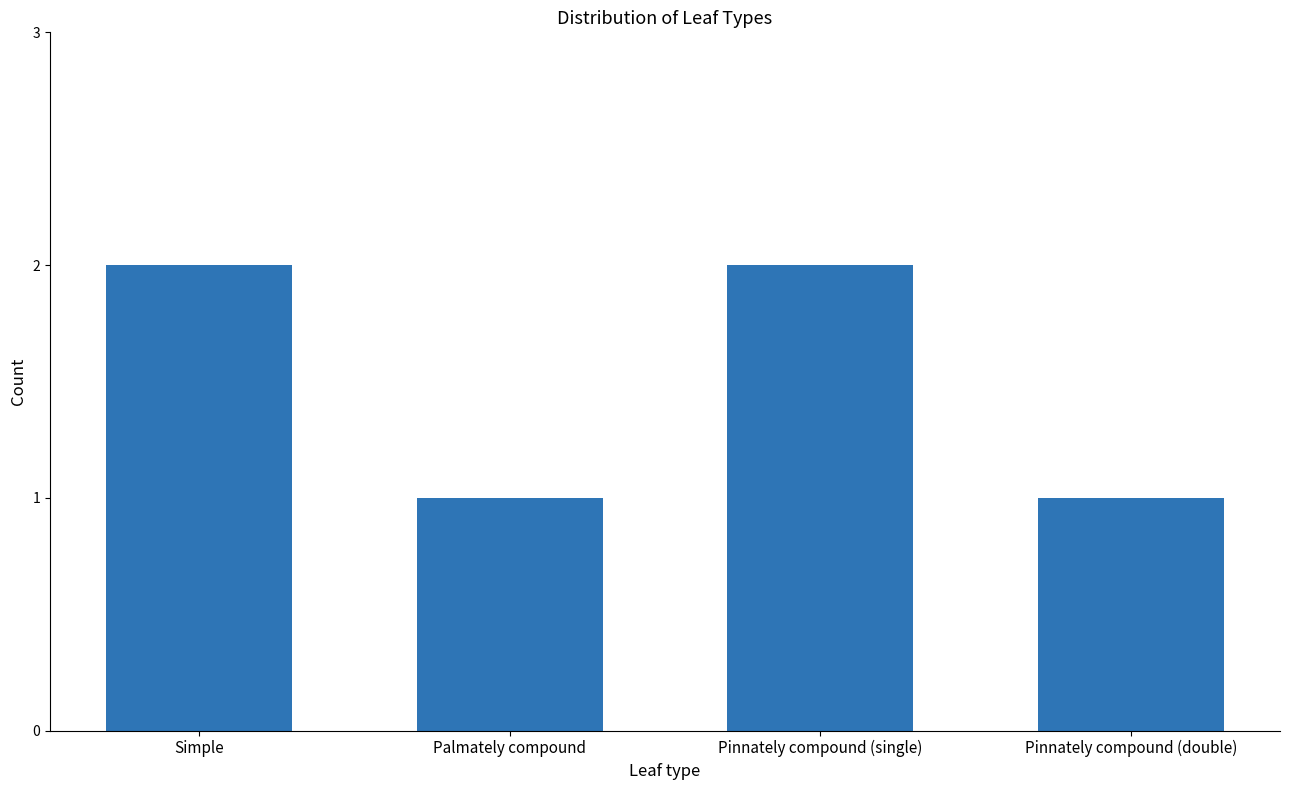

What is the smallest value displayed?

1